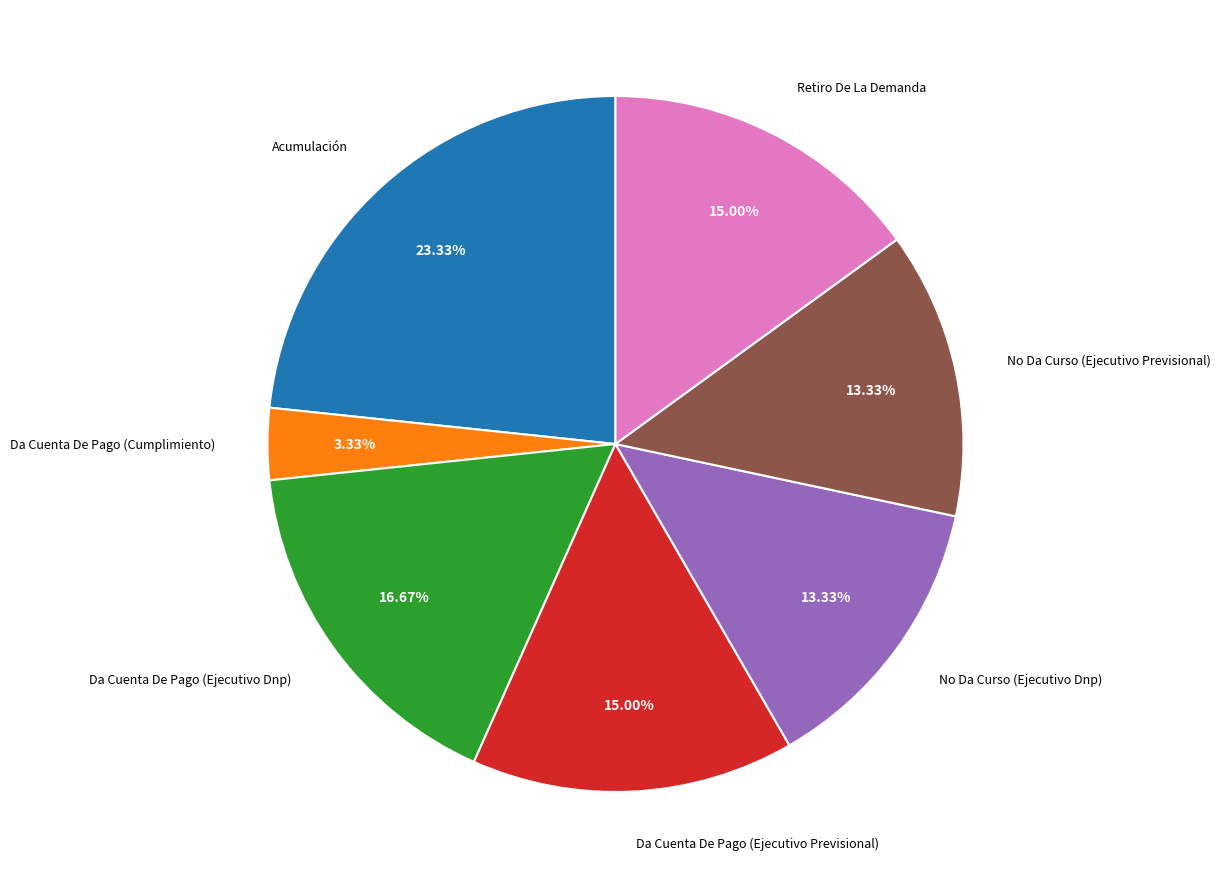

Does any single category account for the majority?

No